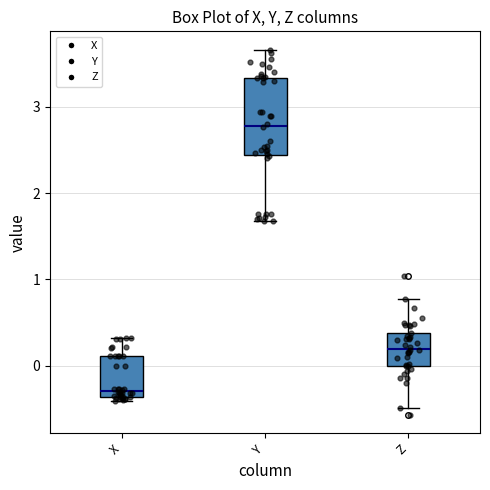

Where is the lower edge of the box for Z on the y-axis? The values are not printed on the chart, so give them approximately, as read against the axis.

0.0